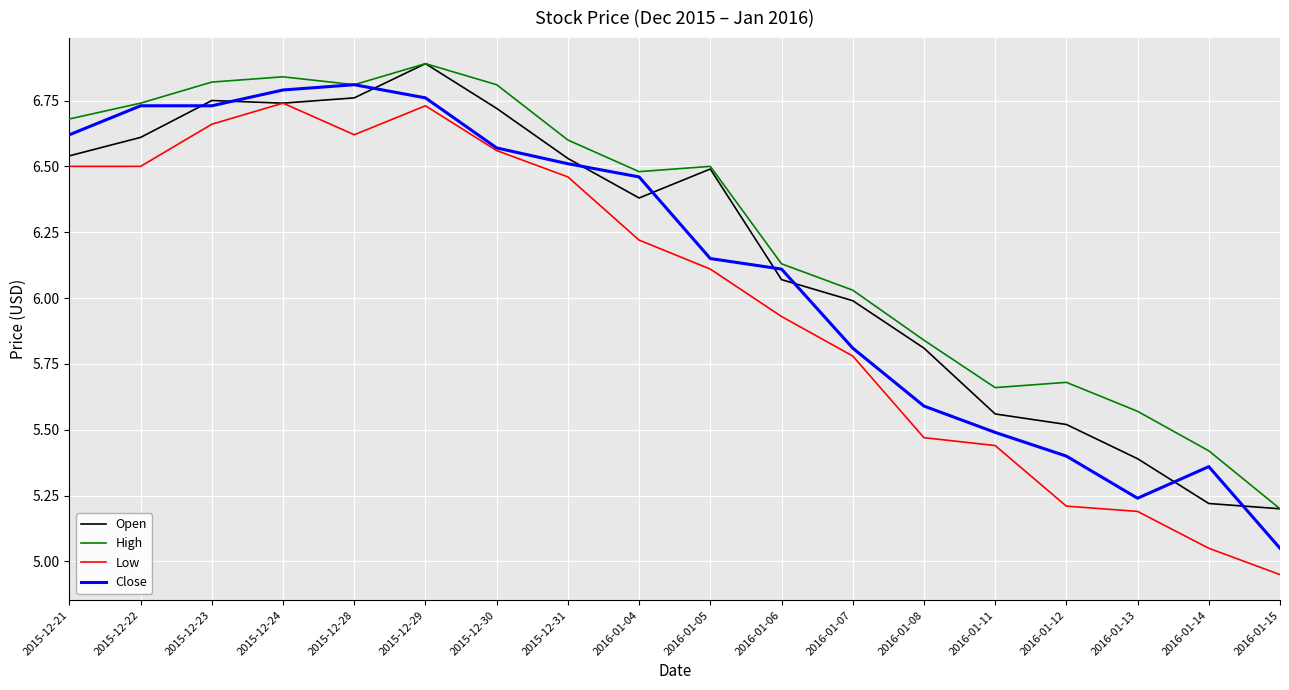

At how many categories does at least one series exceed 5?

18